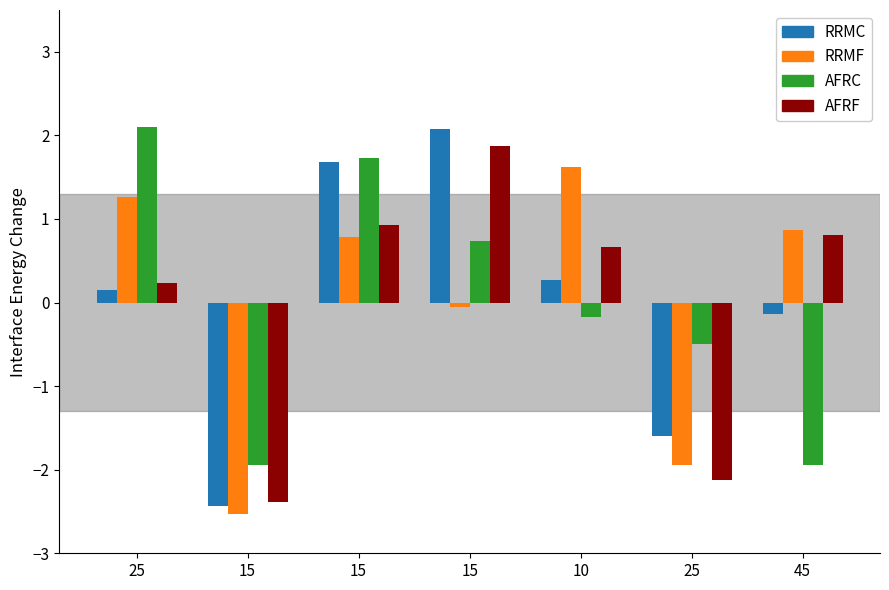

Is it true that PM10 equals -2.1 at 25?

True